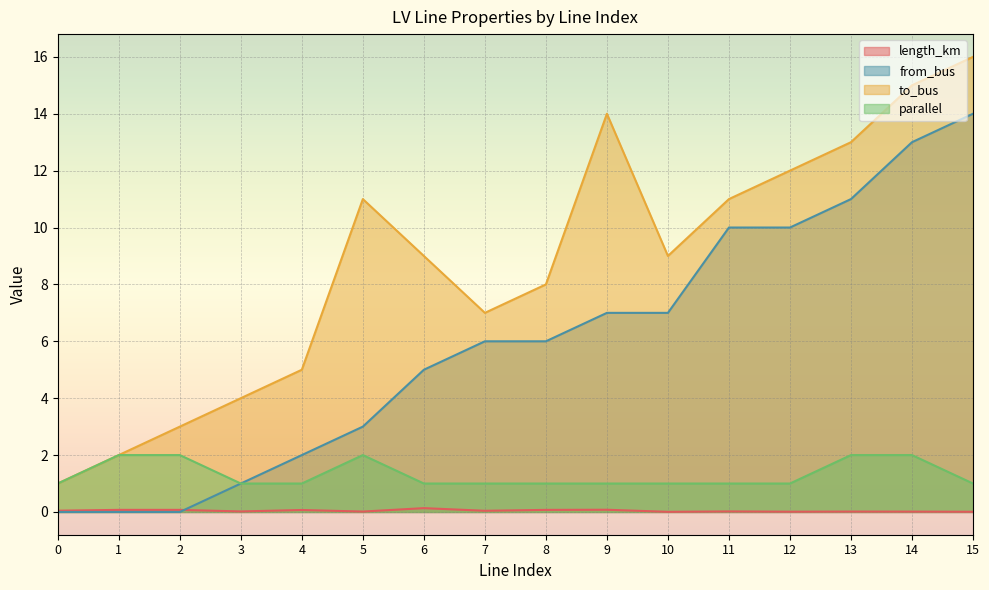

What is the difference between the second highest and minimum values in the parallel series?

1.0